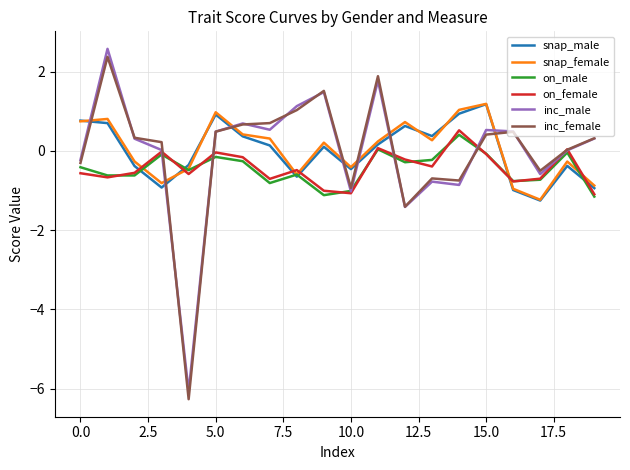

After their last crossing, which series has the higher values: inc_male or snap_female?

inc_male